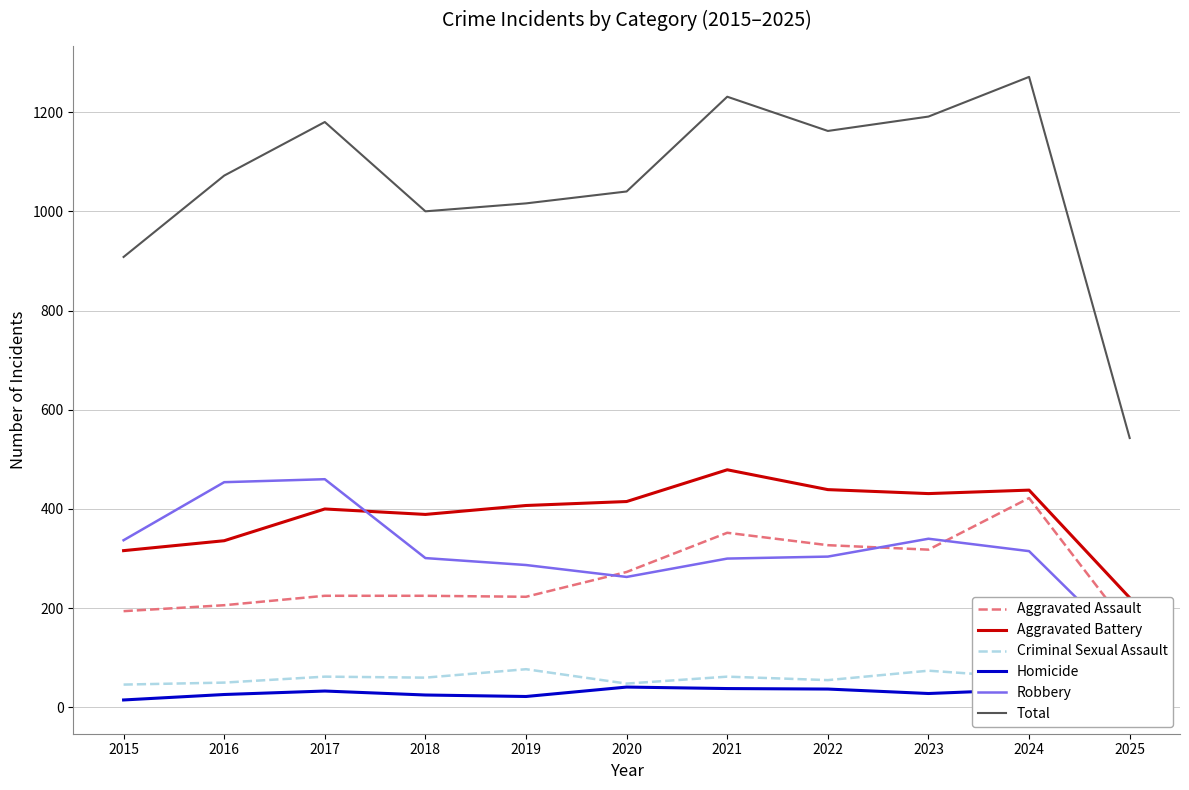

What is the difference between the highest and lowest values at 2019?

994